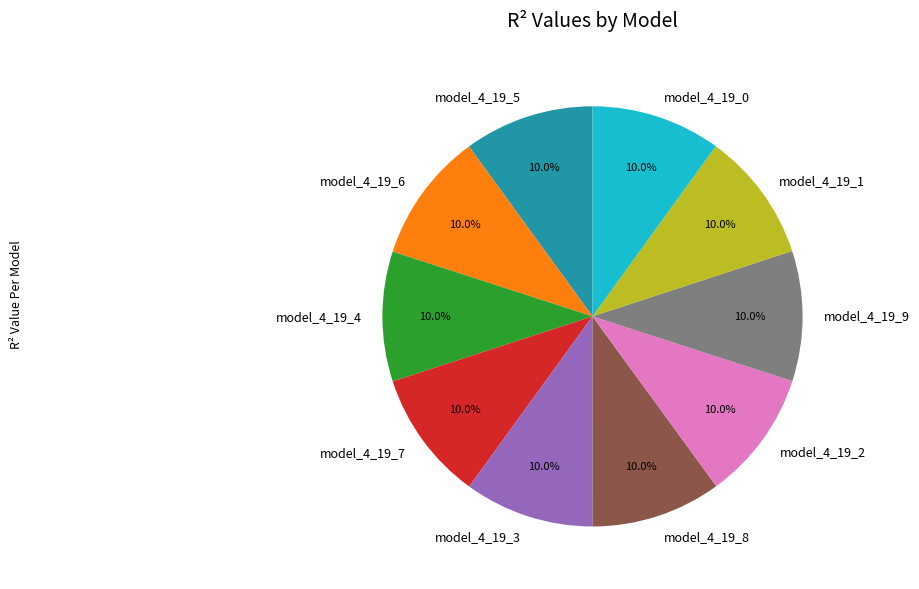

Does any single category account for the majority?

No